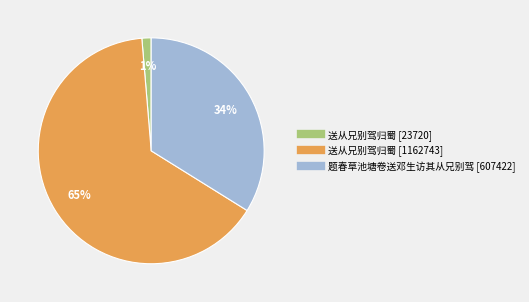

Is there any slice that represents more than half of the pie?

Yes